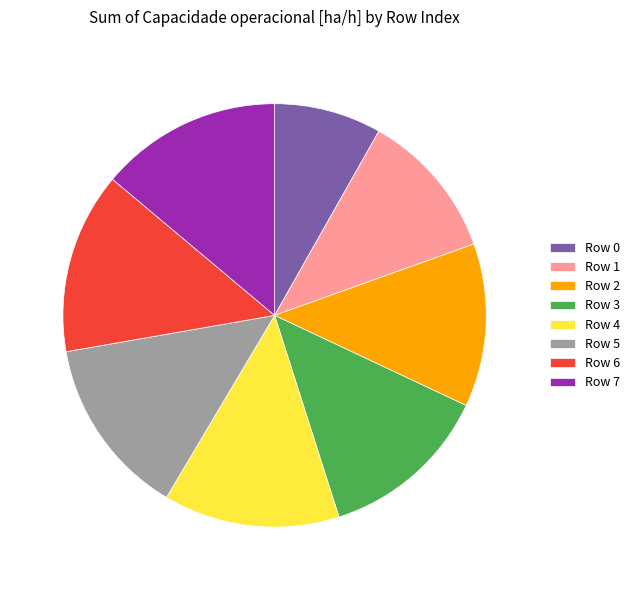

How many segments does this pie chart have?

8